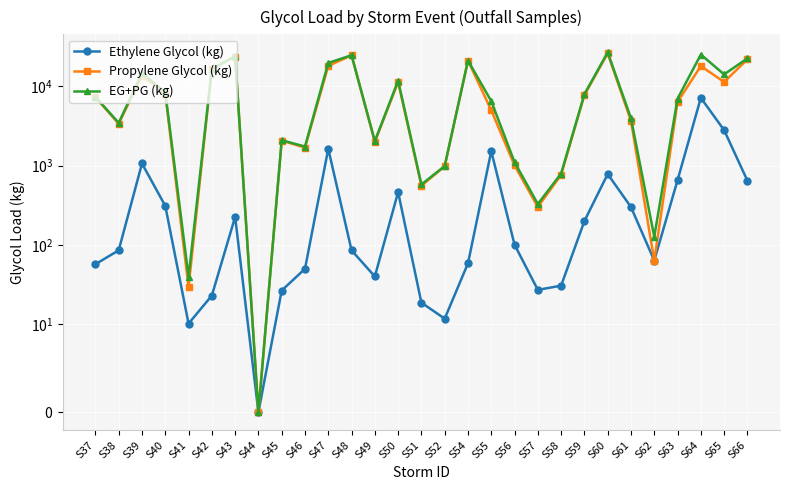

What is the value of the Ethylene Glycol (kg) point at the 28th from the left?

2797.2